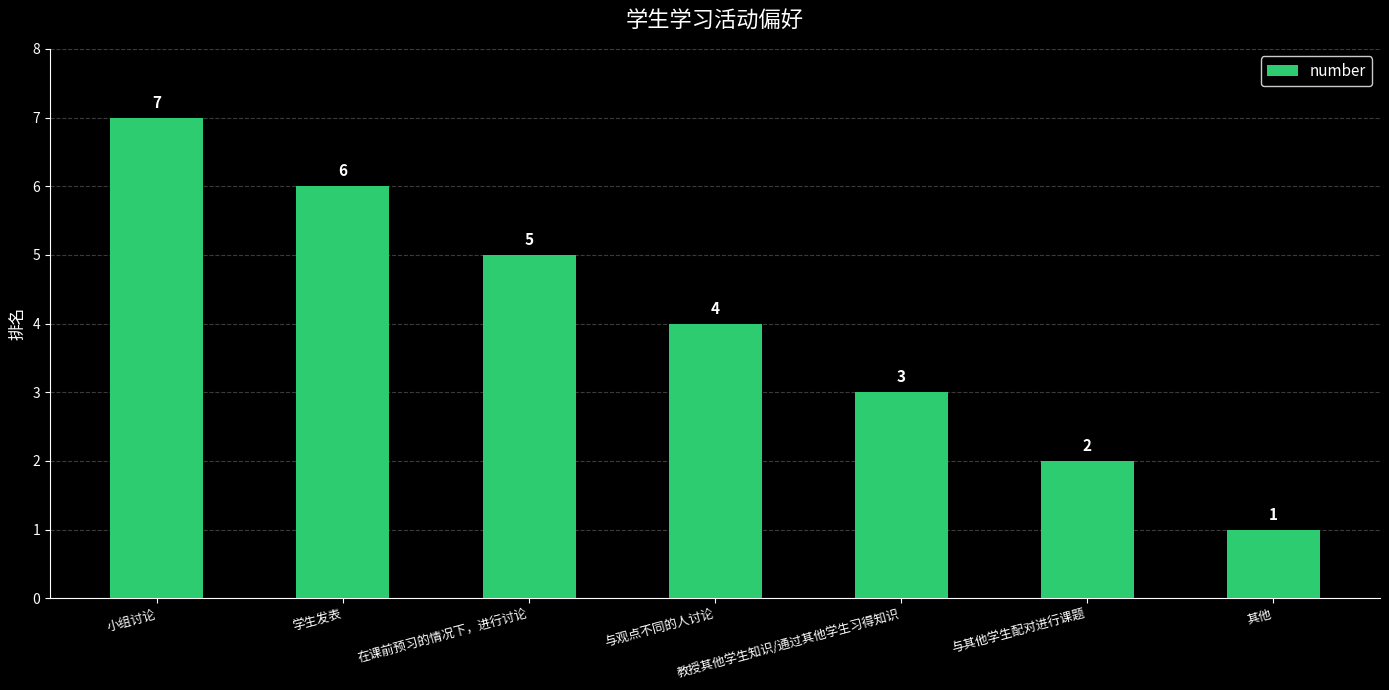

The value at 与其他学生配对进行课题 is 3. True or false?

False